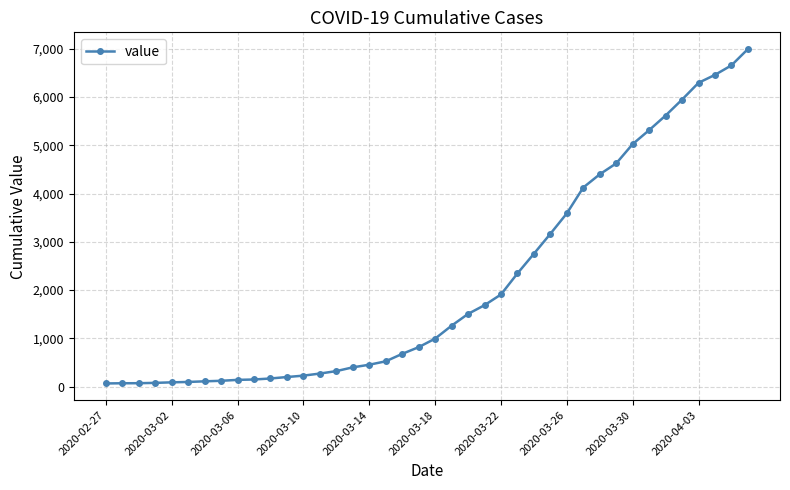

What is the maximum value shown in the chart?

6995